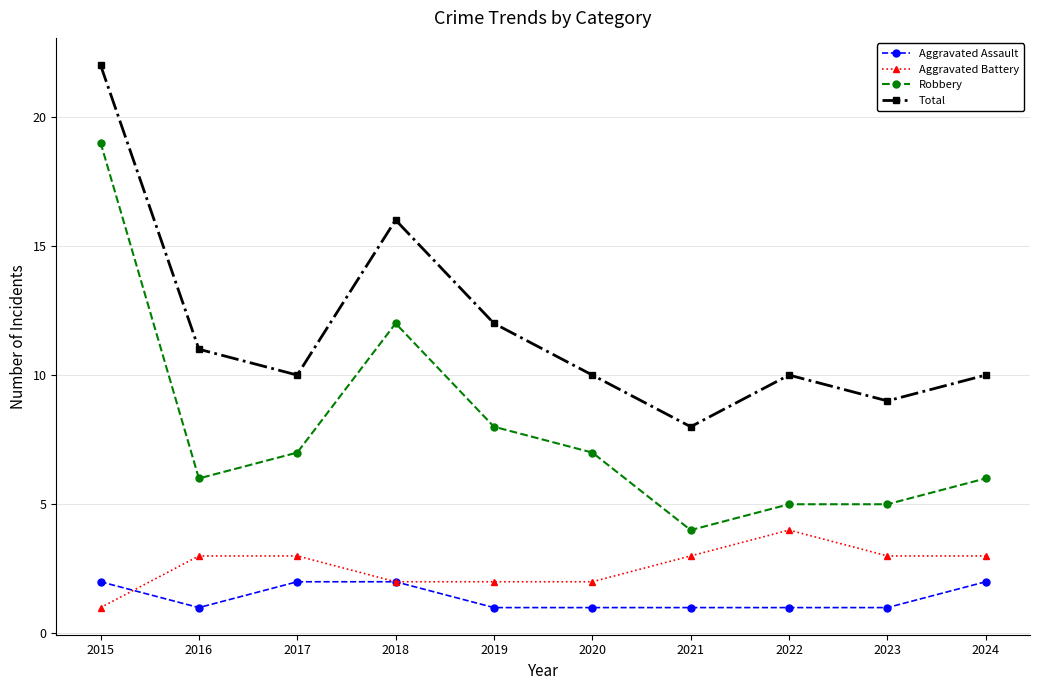

Which category has the lowest value in the Total series?

2021